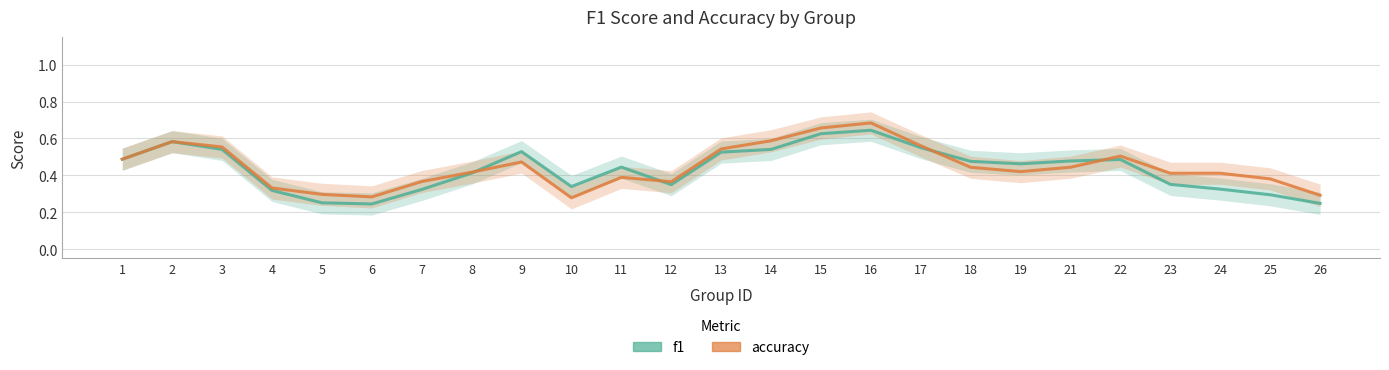

Reading right to left, what are all the values shown in this chart?

f1: 0.2	0.3	0.3	0.4	0.5	0.5	0.5	0.5	0.6	0.6	0.6	0.5	0.5	0.3	0.4	0.3	0.5	0.4	0.3	0.2	0.3	0.3	0.5	0.6	0.5
accuracy: 0.3	0.4	0.4	0.4	0.5	0.4	0.4	0.4	0.6	0.7	0.7	0.6	0.5	0.4	0.4	0.3	0.5	0.4	0.4	0.3	0.3	0.3	0.6	0.6	0.5